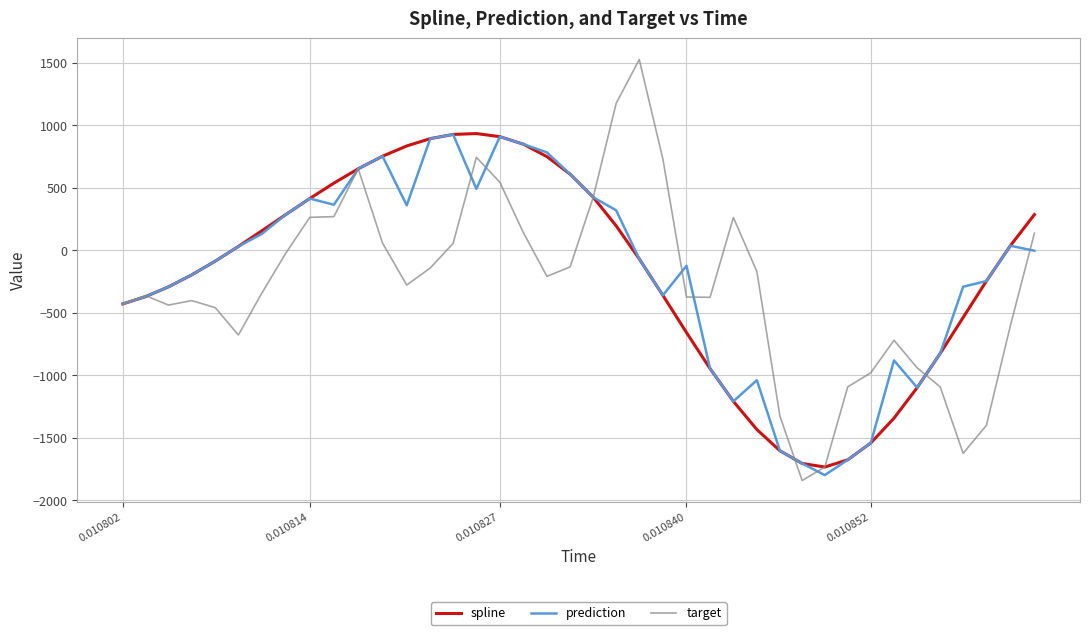

What is the minimum value for prediction?

-1798.0